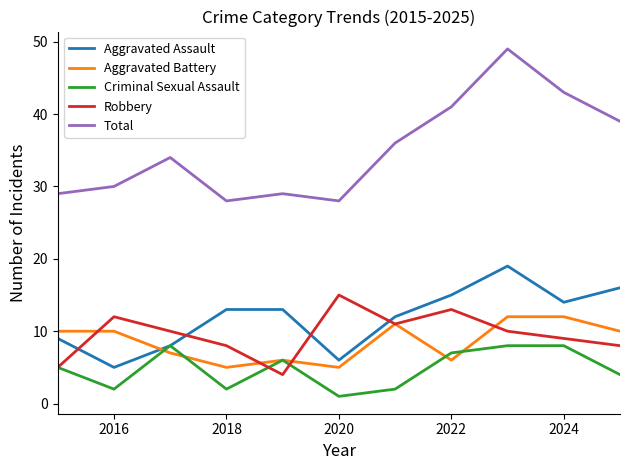

True or false: Robbery and Aggravated Battery intersect in this chart.

True